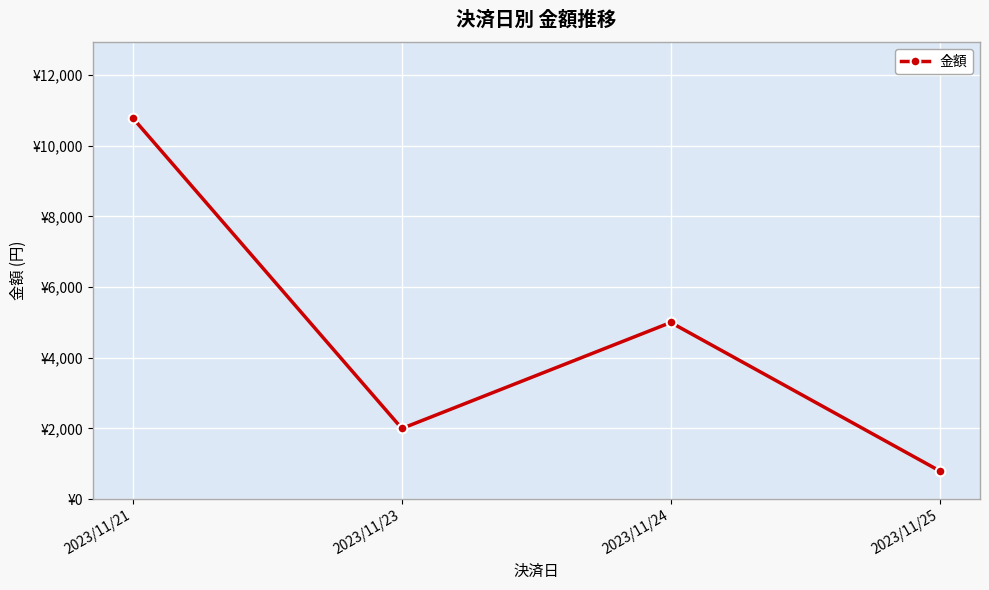

What is the sum of the values at 2023/11/21 and 2023/11/25?

11580